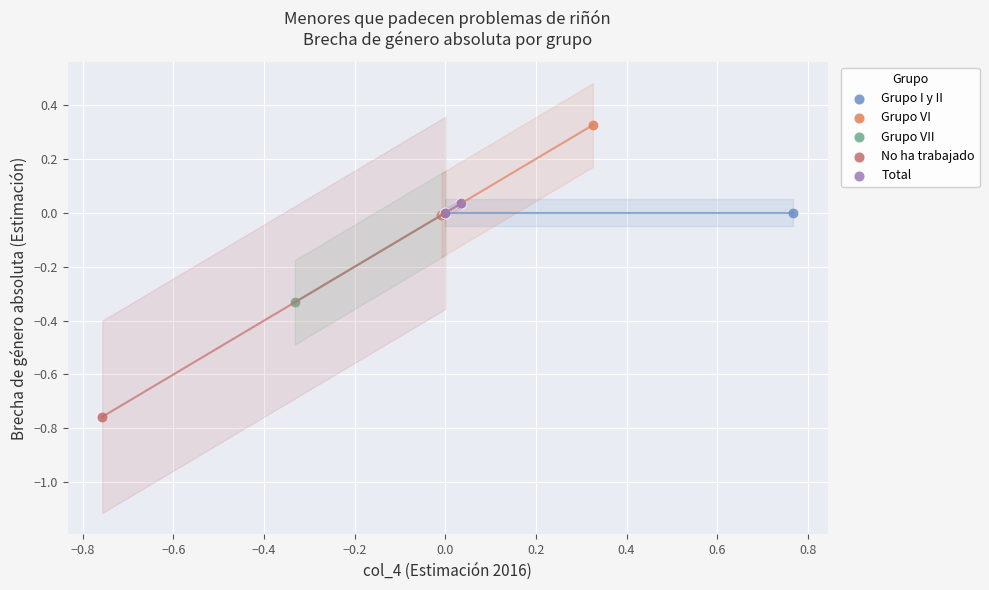

What are all the series names shown in the legend?

Grupo I y II, Grupo VI, Grupo VII, No ha trabajado, Total